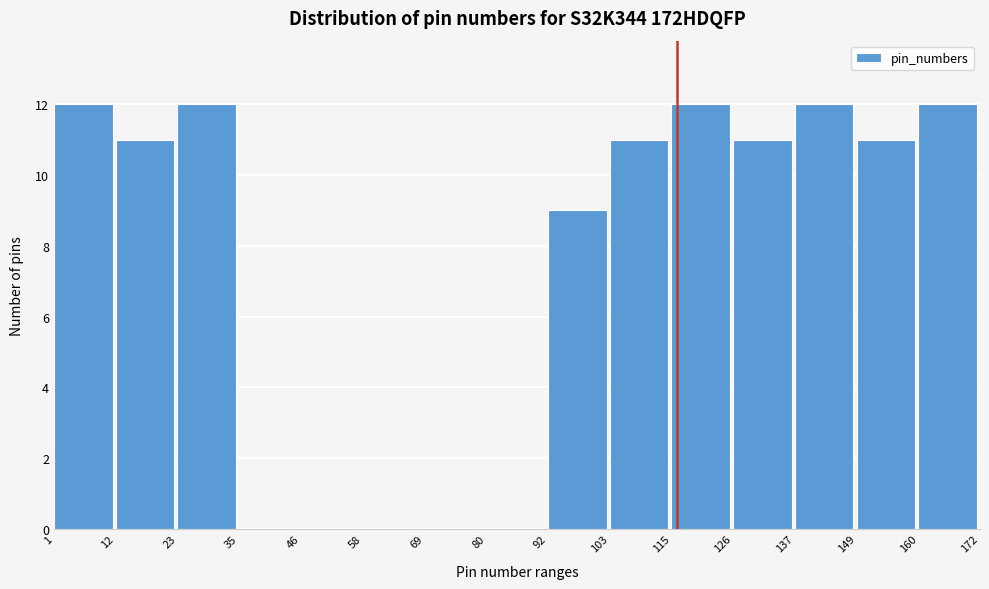

How tall is the bar that spans 103 to 115 on the x-axis? The values are not printed on the chart, so give them approximately, as read against the axis.

11